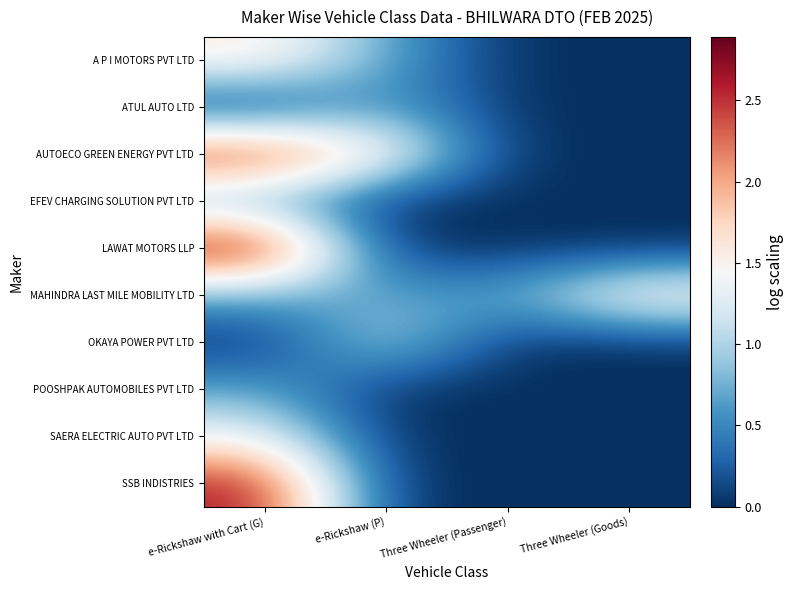

Which label corresponds to the smallest value in the chart?

Three Wheeler (Passenger)